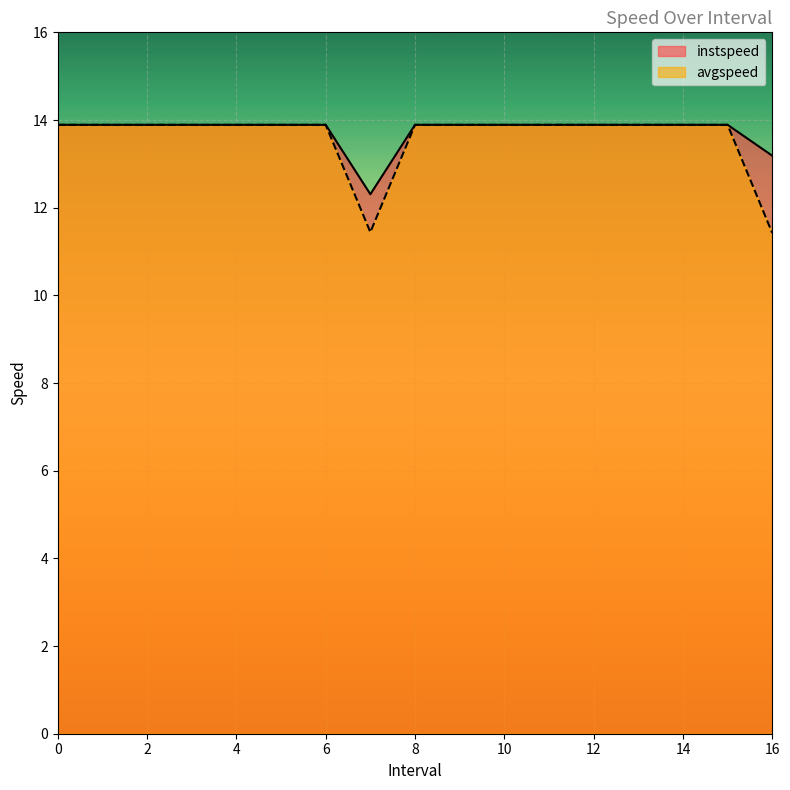

What is the total value across all series at 10?

27.8